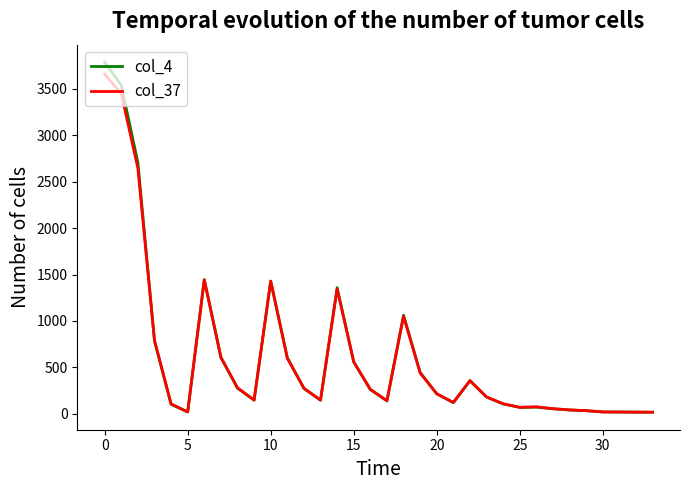

At how many categories does at least one series exceed 1879?

3